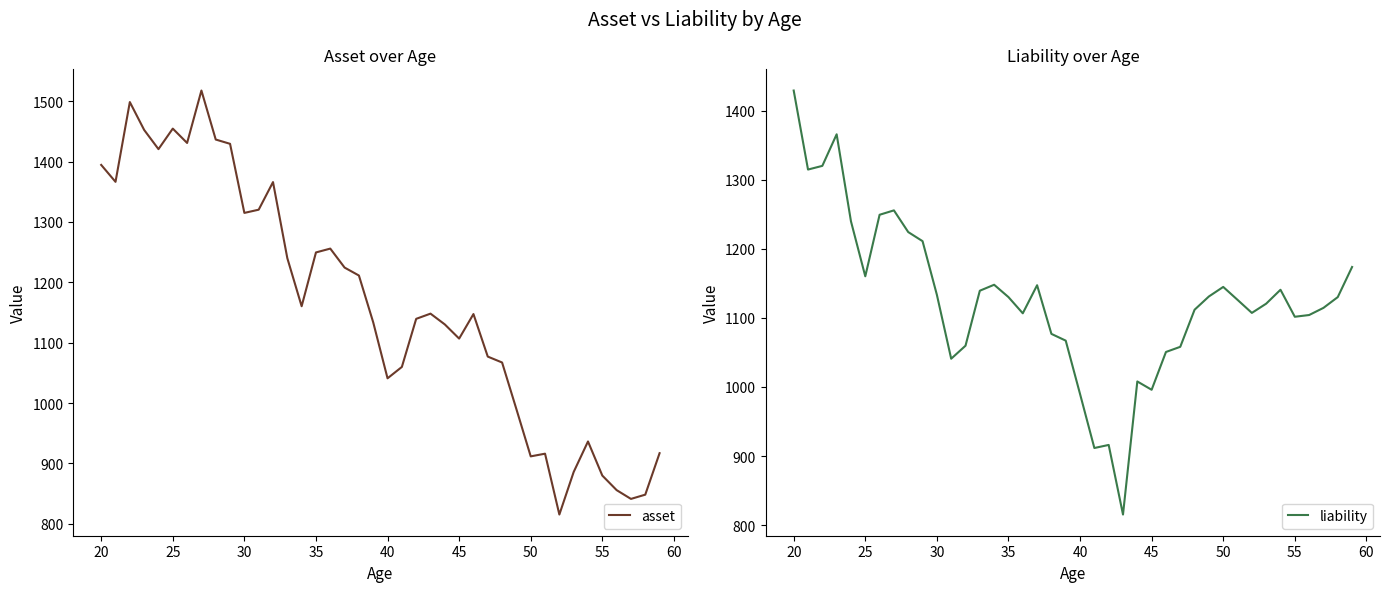

At which label does liability reach its peak?

20